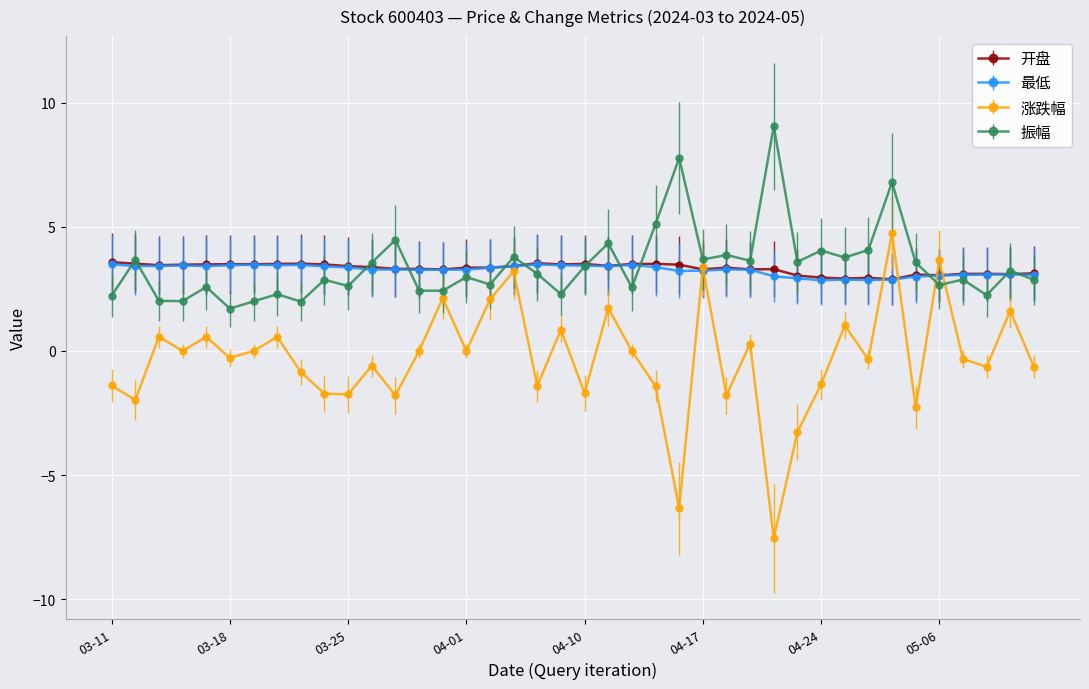

Which series has the largest range (max minus min)?

涨跌幅